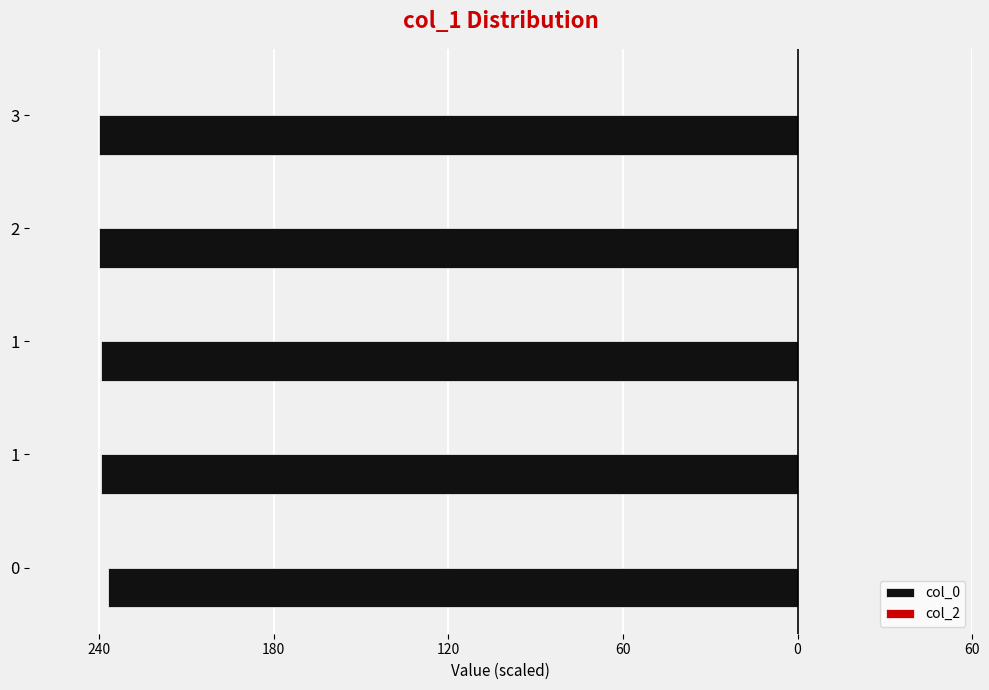

Does the chart contain any negative values?

Yes